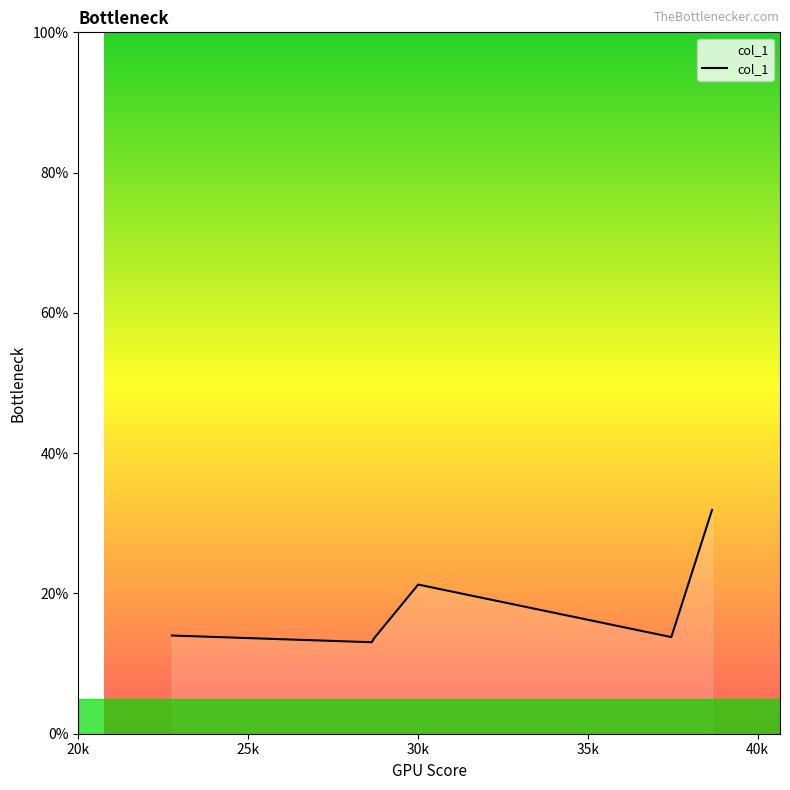

What is the change in value from 20k to 35k?

-0.4